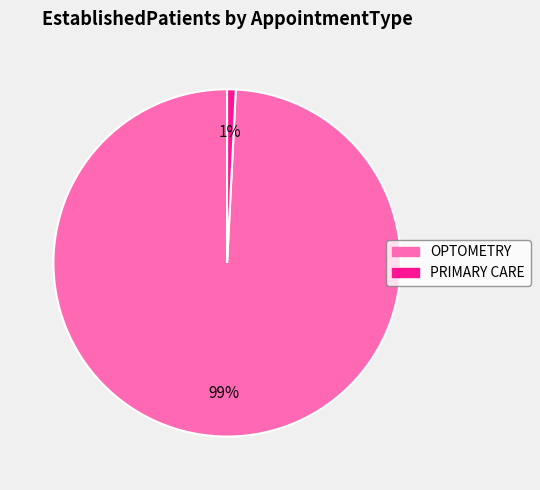

What is the smallest slice in the pie chart?

PRIMARY CARE